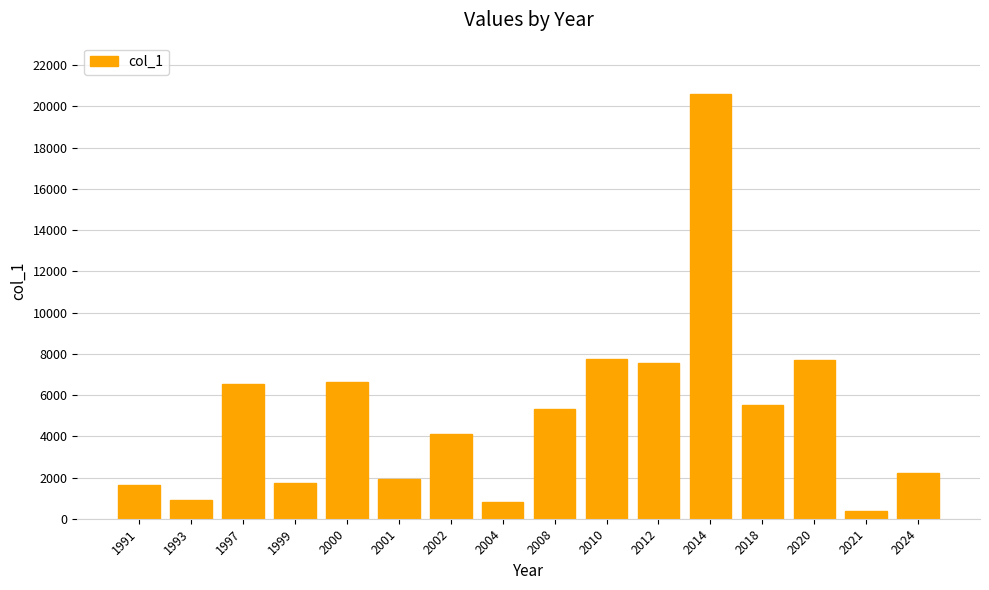

What is the change in value from 2002 to 2024?

-1905.2